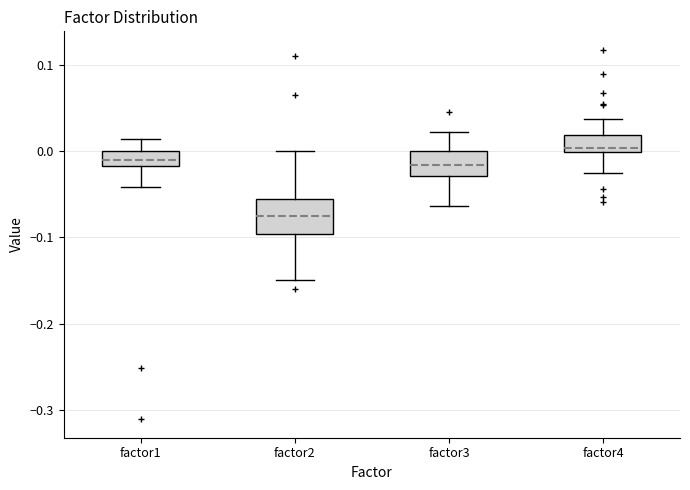

Which box is the tallest, from its lower edge to its upper edge?

factor2